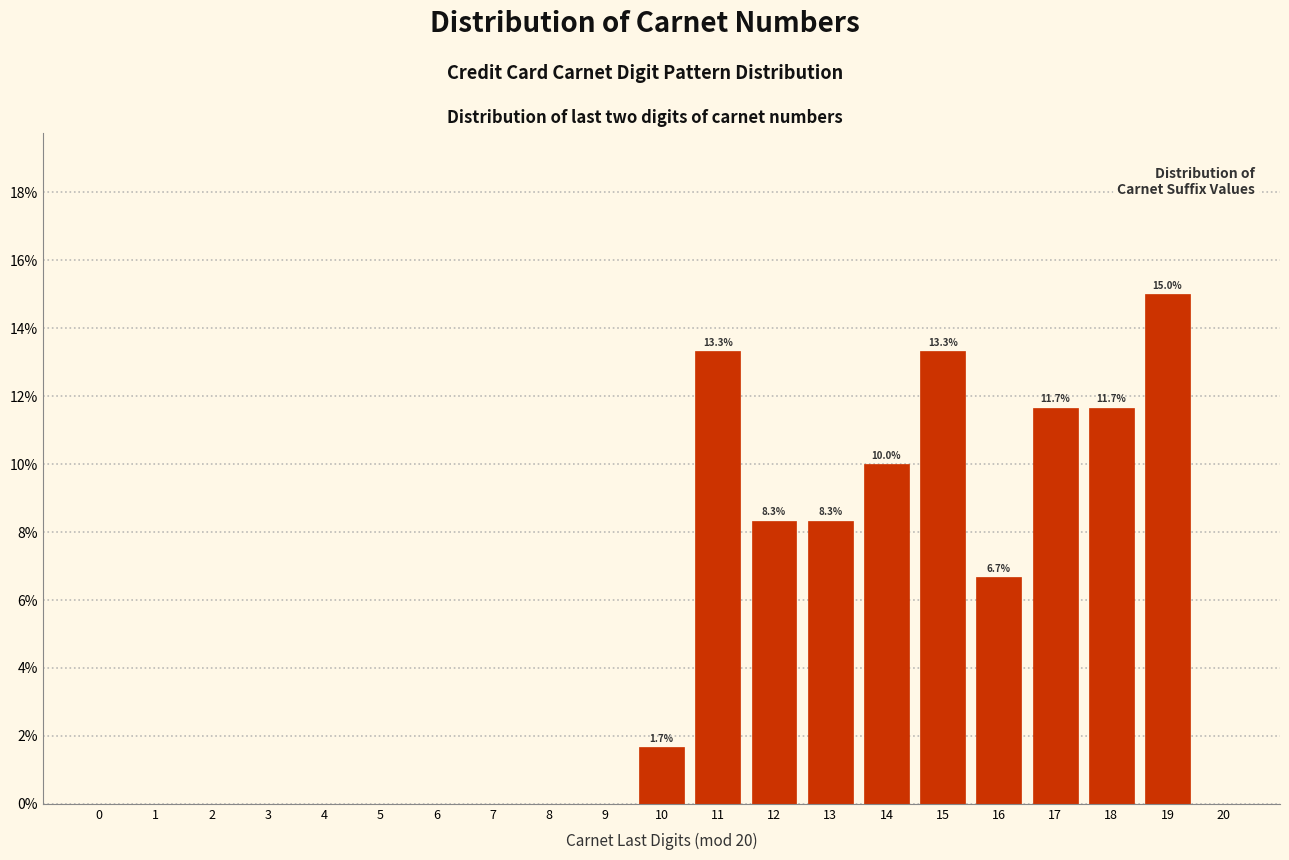

Reading right to left, what are all the values shown in this chart?

20=0.0	19=15.0	18=11.7	17=11.7	16=6.7	15=13.3	14=10.0	13=8.3	12=8.3	11=13.3	10=1.7	9=0.0	8=0.0	7=0.0	6=0.0	5=0.0	4=0.0	3=0.0	2=0.0	1=0.0	0=0.0